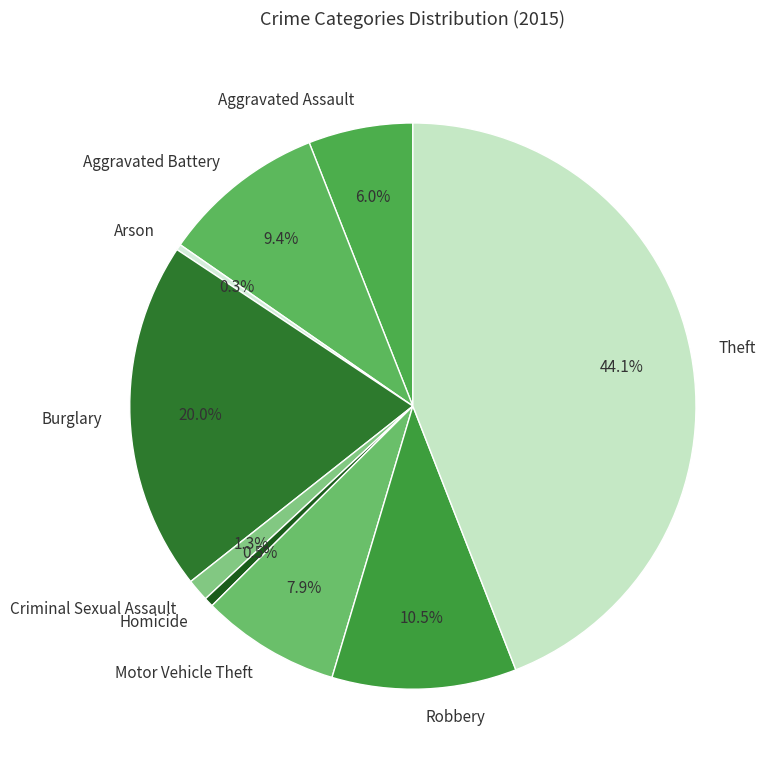

To the nearest percent, what is the average slice percentage?

11%